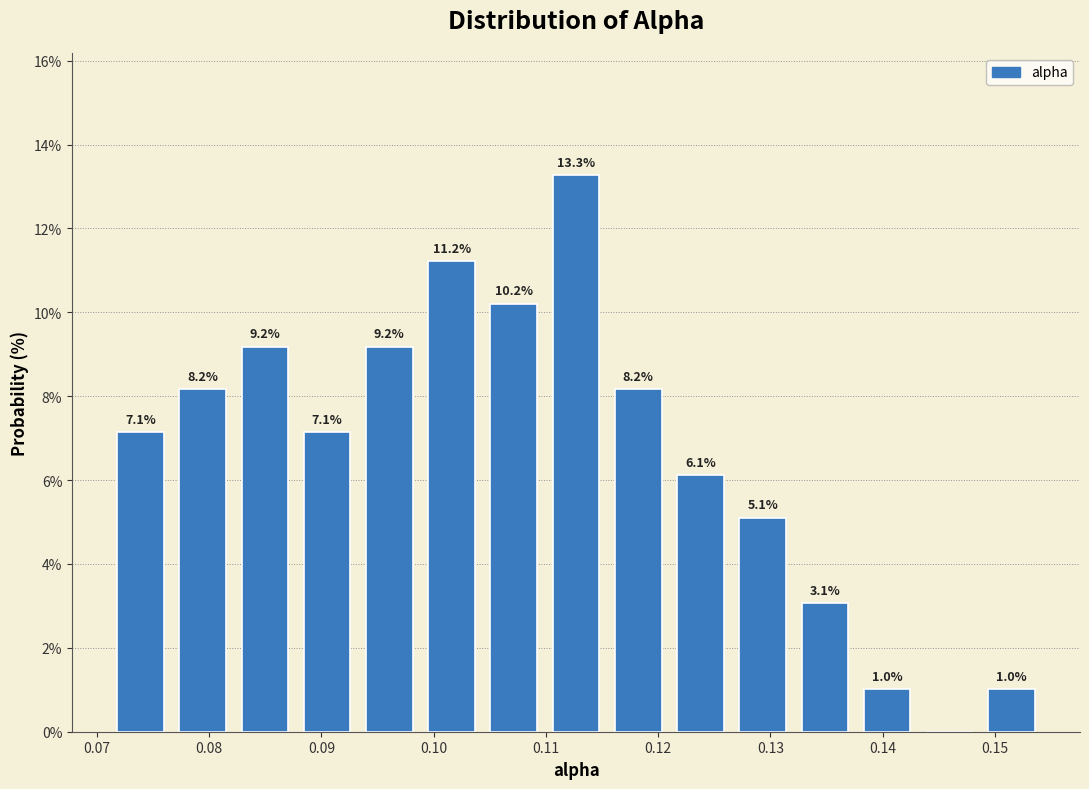

Over which range of the x-axis is the bar tallest?

0.110 to 0.115